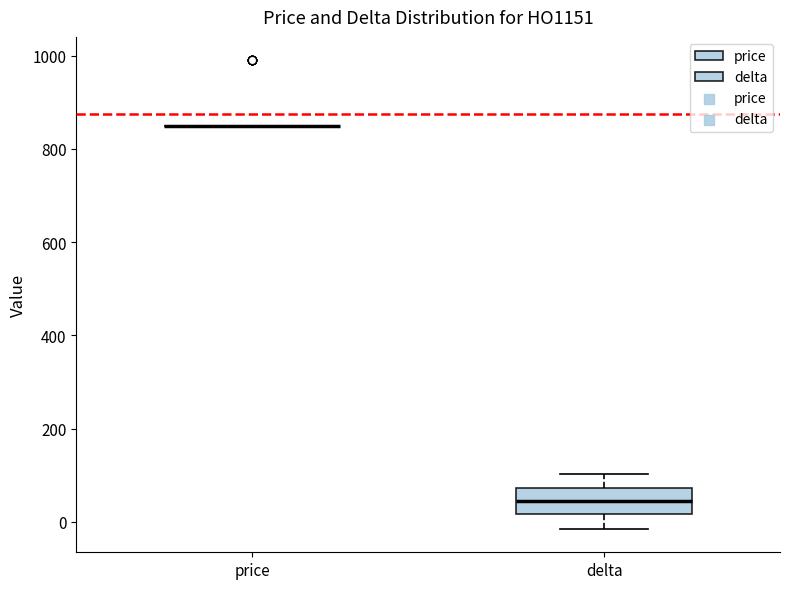

Comparing the boxes themselves (not the whiskers), which one is the tallest?

delta